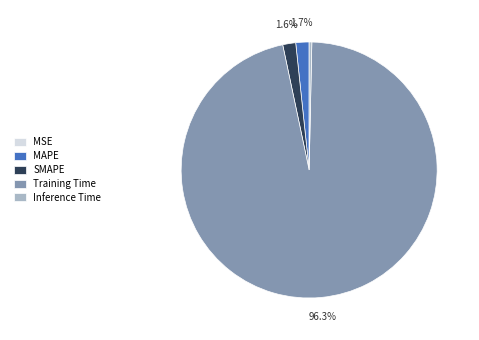

Is the sum of Training Time and SMAPE greater than half?

Yes